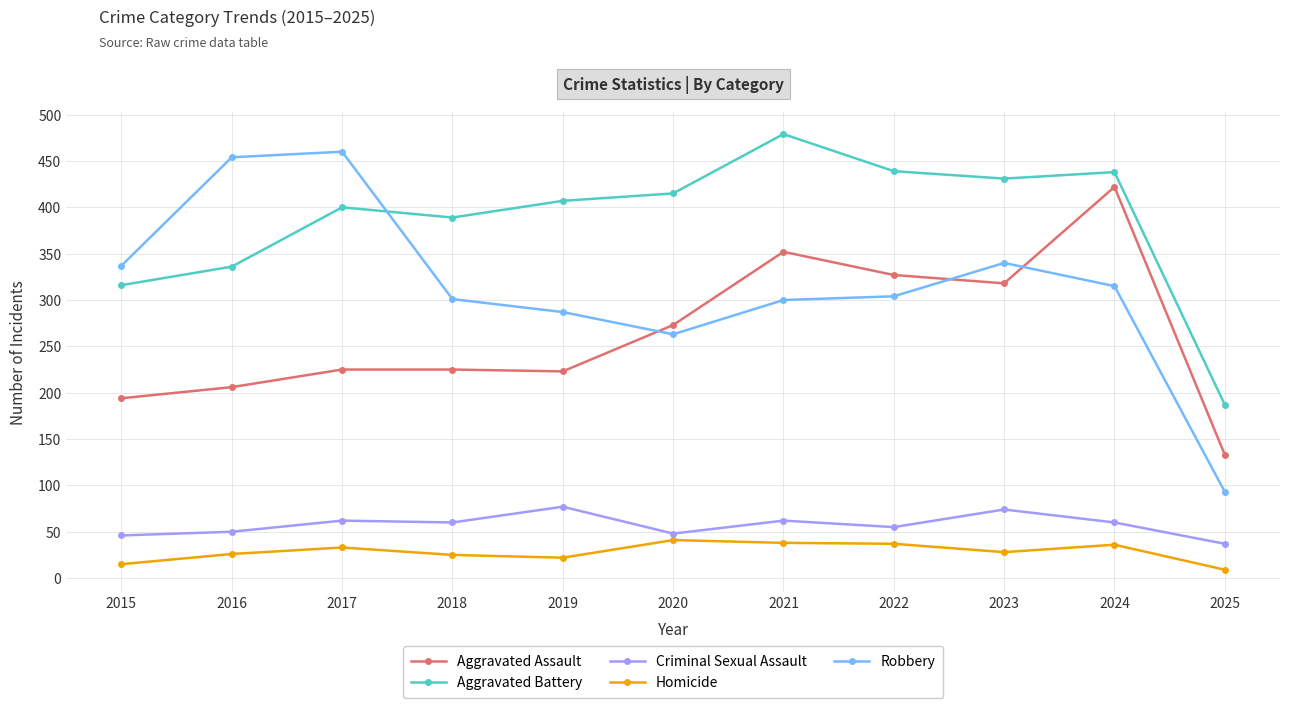

Rank the series at 2021 from lowest to highest value.

Homicide, Criminal Sexual Assault, Robbery, Aggravated Assault, Aggravated Battery